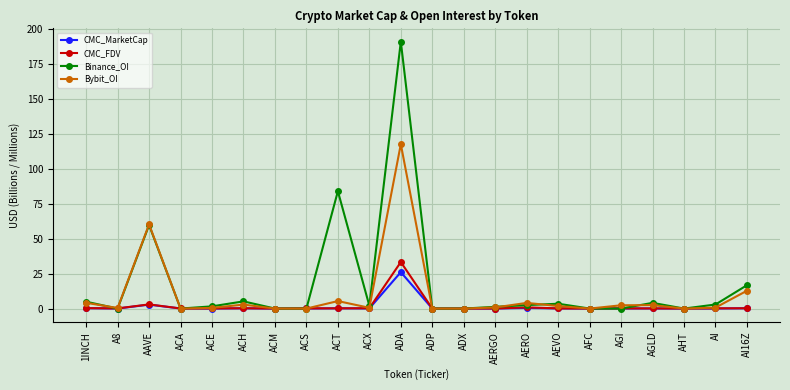

Which series ends up on top after the final intersection of CMC_MarketCap and Binance_OI?

Binance_OI